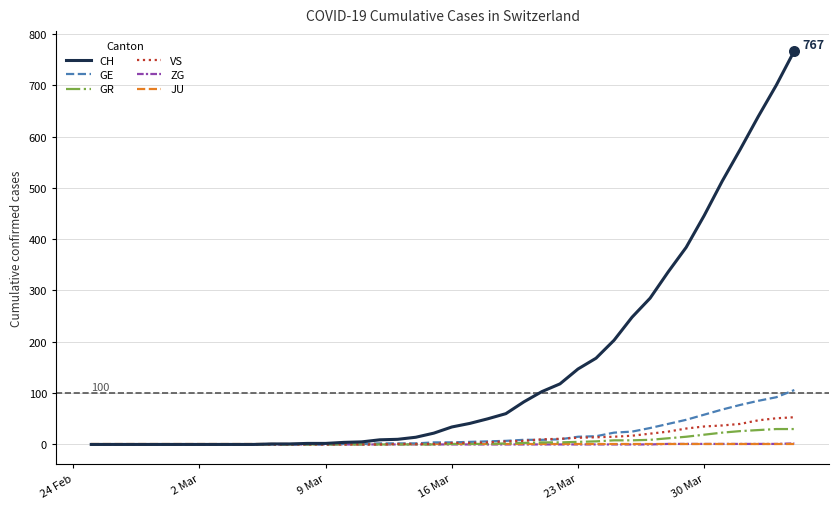

What are all the series names shown in the legend?

CH, GE, GR, VS, ZG, JU